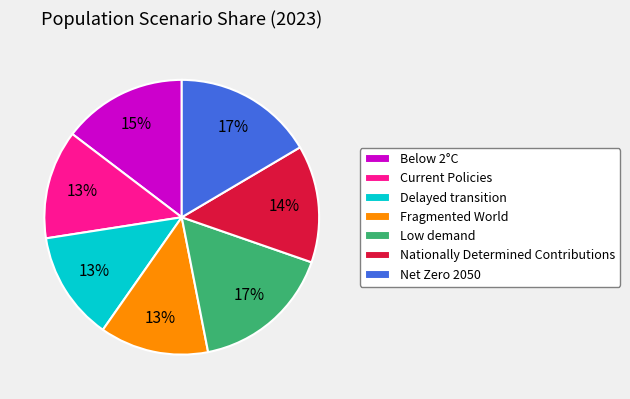

Which has a higher value, Low demand or Delayed transition?

Low demand